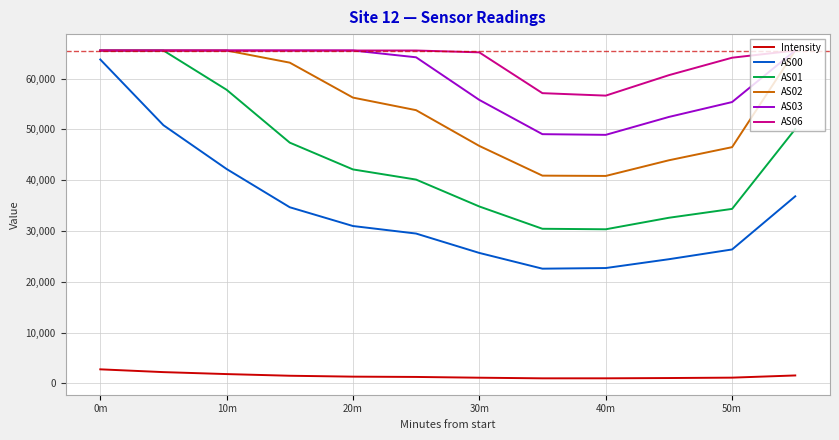

Which series has the largest total across all categories?

AS06